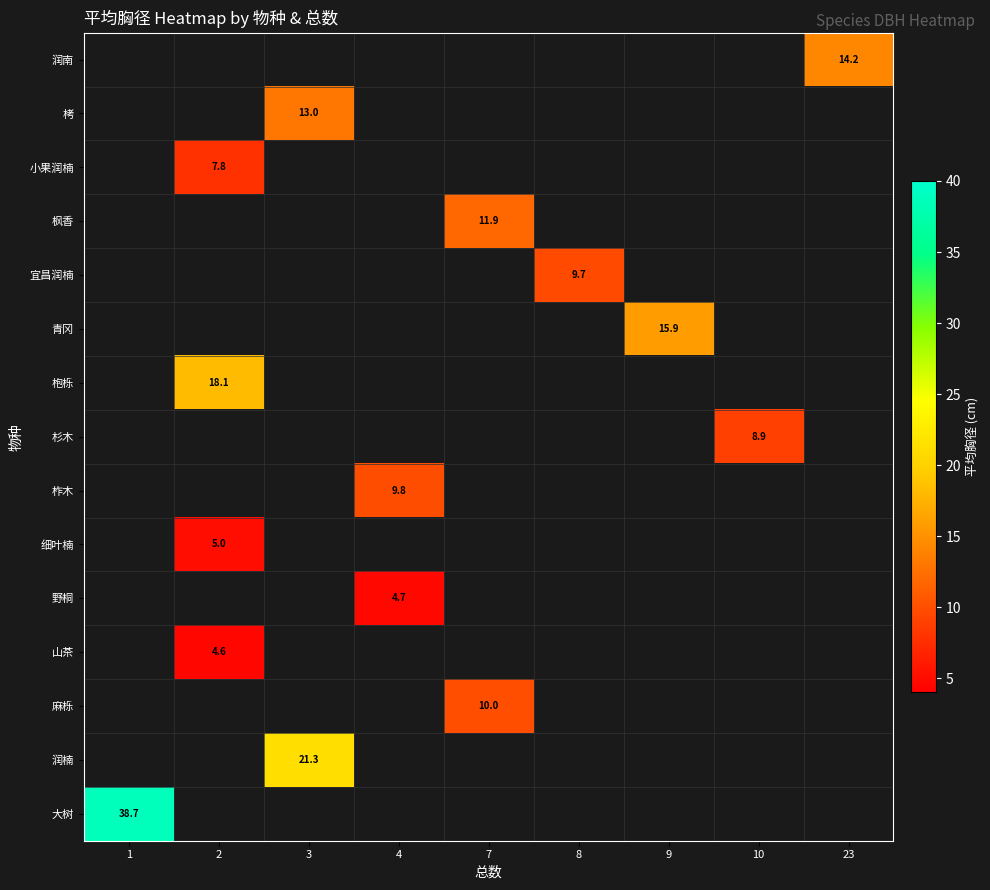

Is it true that 宜昌润楠 equals 9.7 at 8?

True